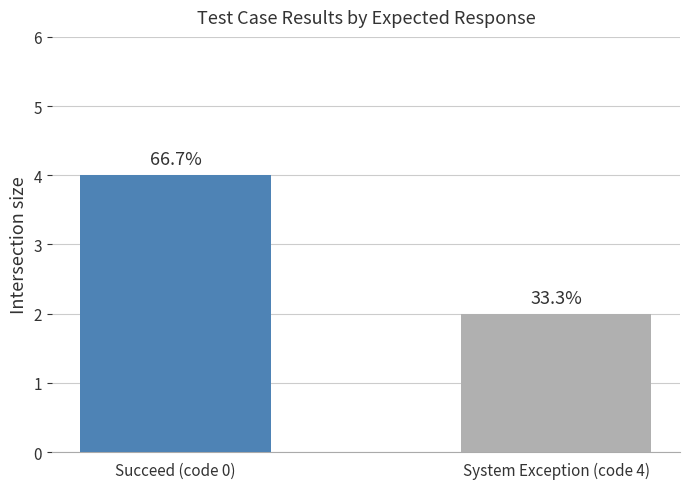

What is the change in value from Succeed (code 0) to System Exception (code 4)?

-2